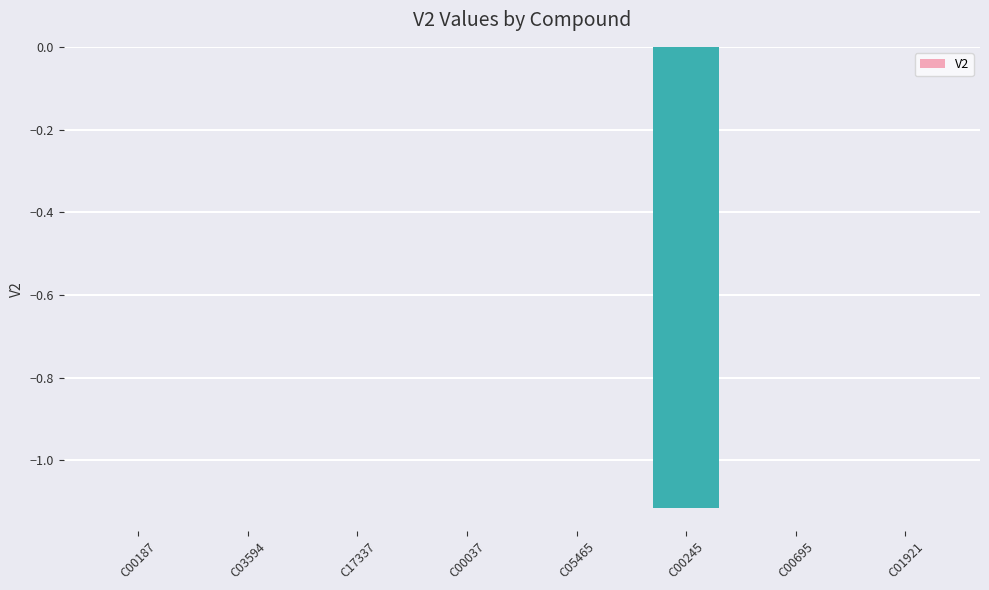

Between C00187 and C00245, which is larger?

C00187